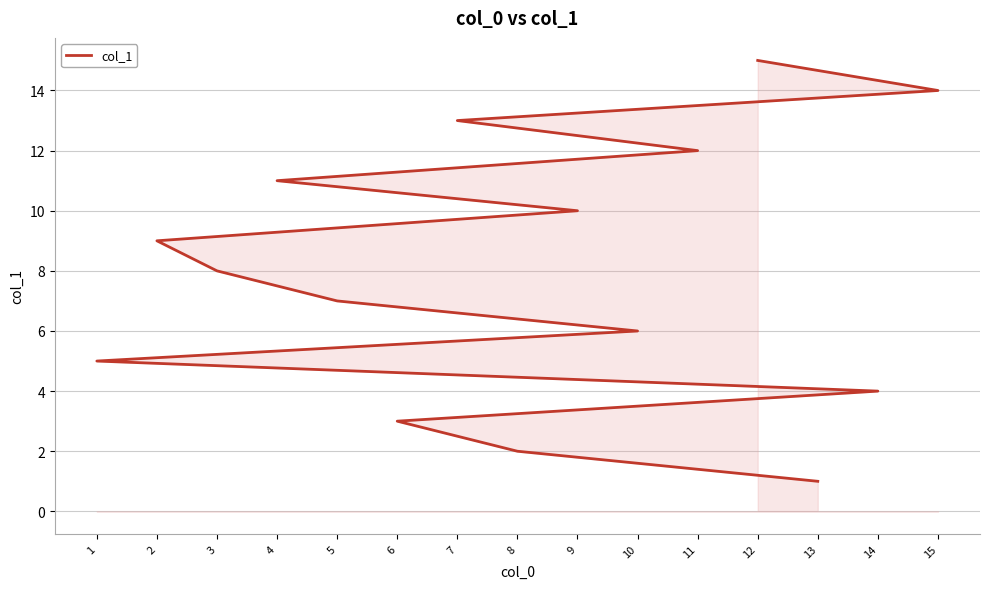

Approximately how many times larger is the value at 14 compared to 8?

2.0